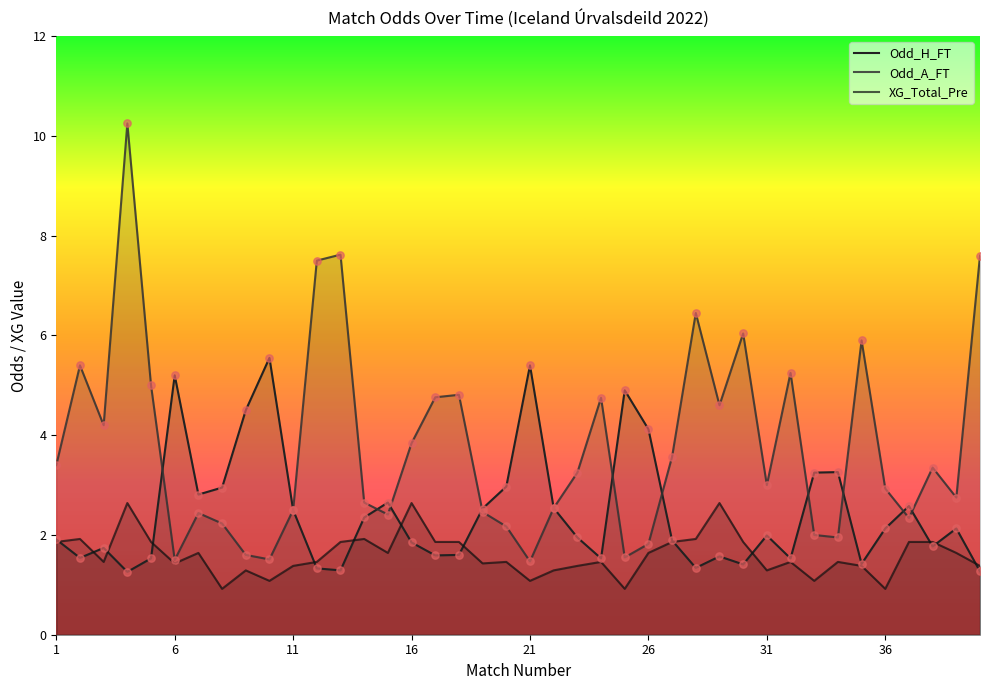

What are all the series names shown in the legend?

Odd_H_FT, Odd_A_FT, XG_Total_Pre